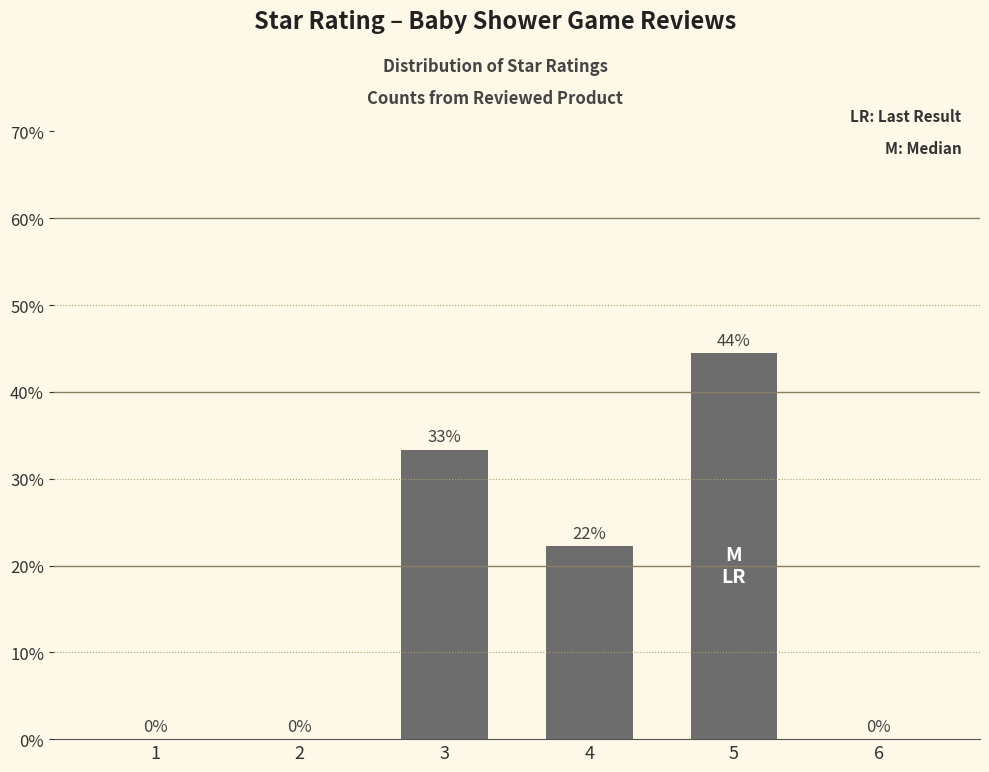

Which label corresponds to the largest value in the chart?

5